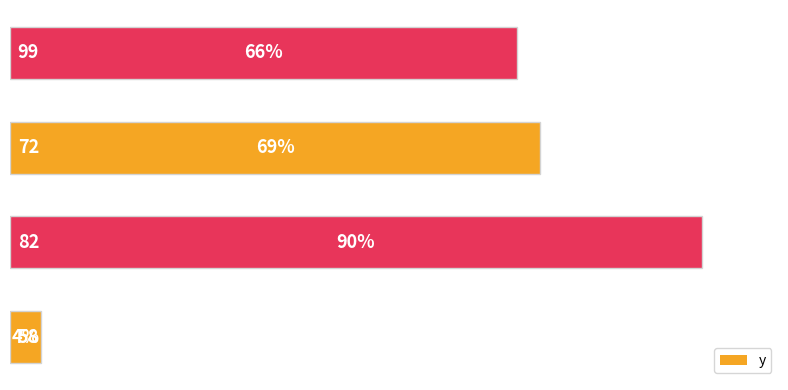

Count the number of data series in this chart.

1